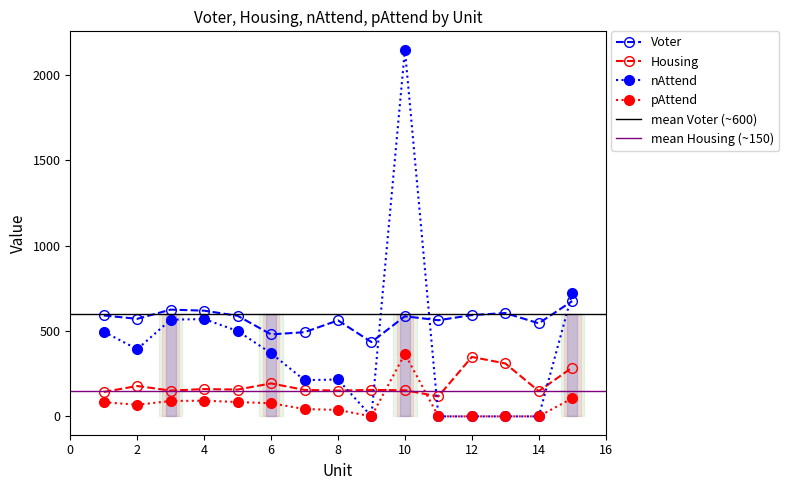

What is the value of the nAttend point at the 7th from the left?

212